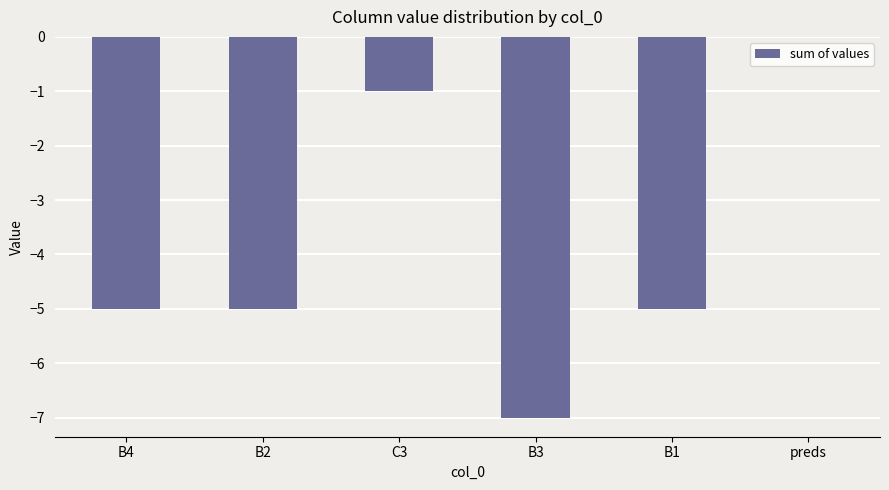

Are the bars grouped side by side (vs. stacked)?

No